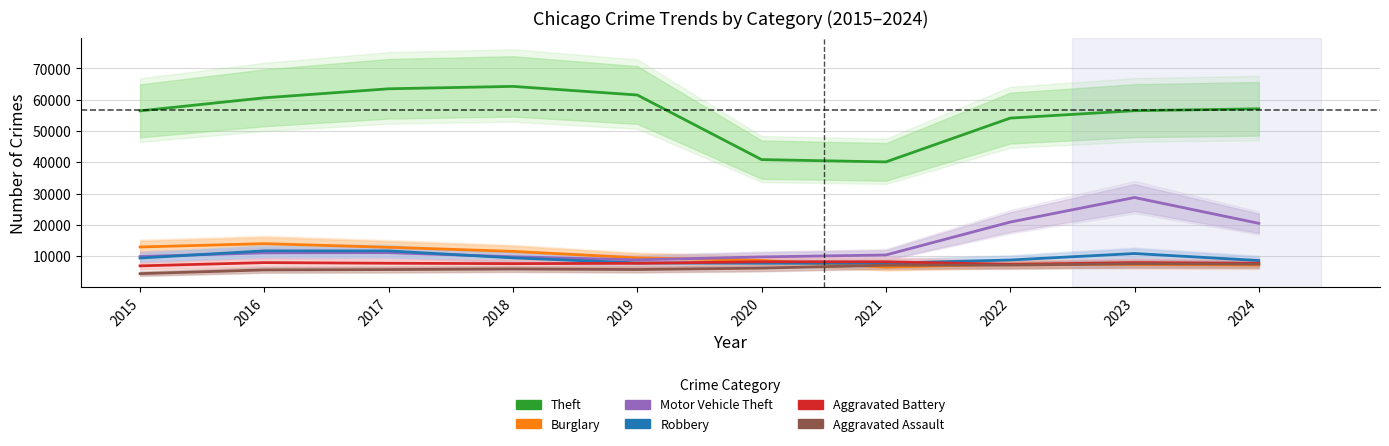

List the series in order of their peak value, lowest first.

Aggravated Assault, Aggravated Battery, Robbery, Burglary, Motor Vehicle Theft, Theft